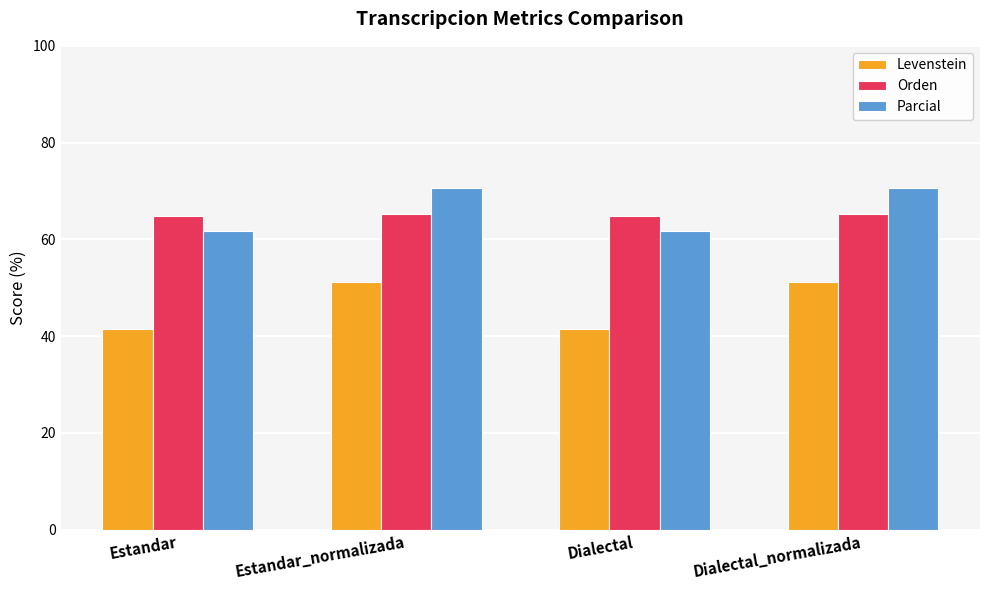

What are all the series names shown in the legend?

Levenstein, Orden, Parcial